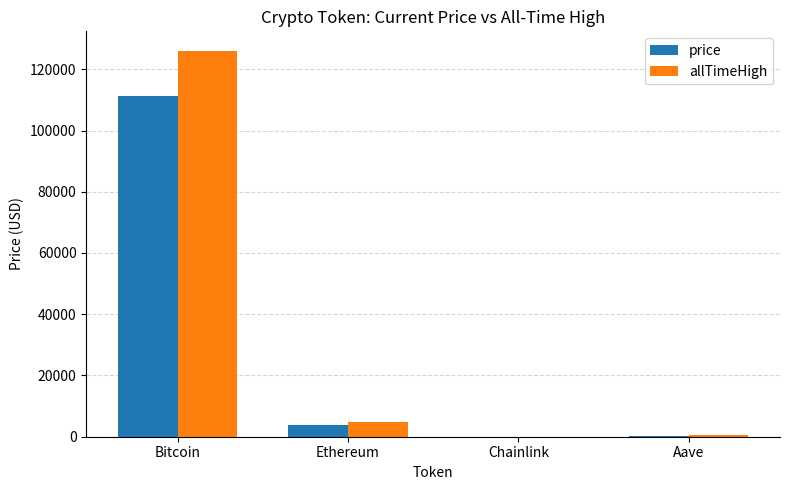

What is the greatest value displayed?

126080.0